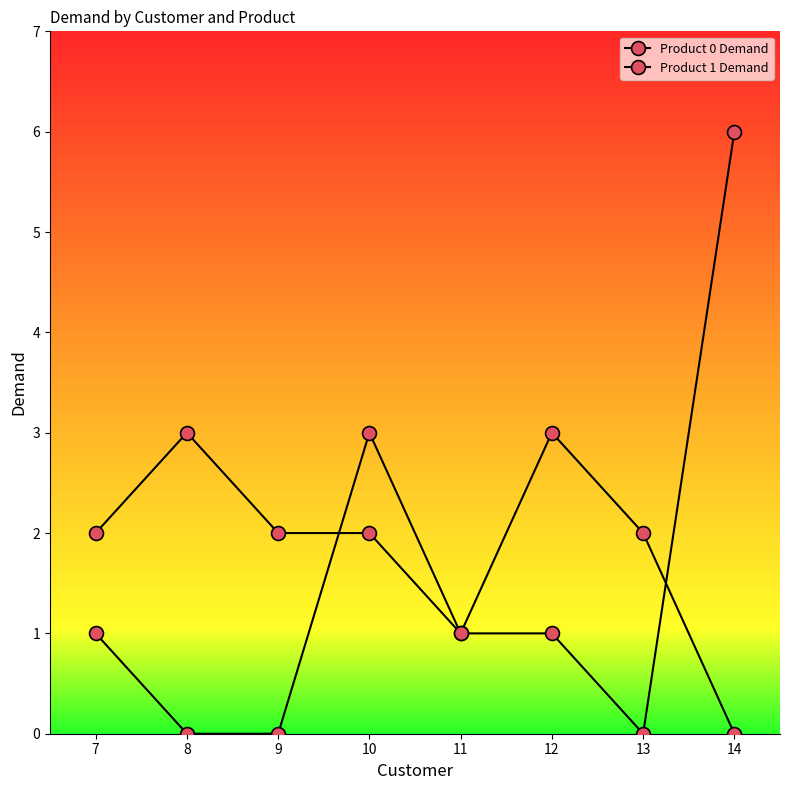

How many positive values does the Product 1 Demand series have?

7